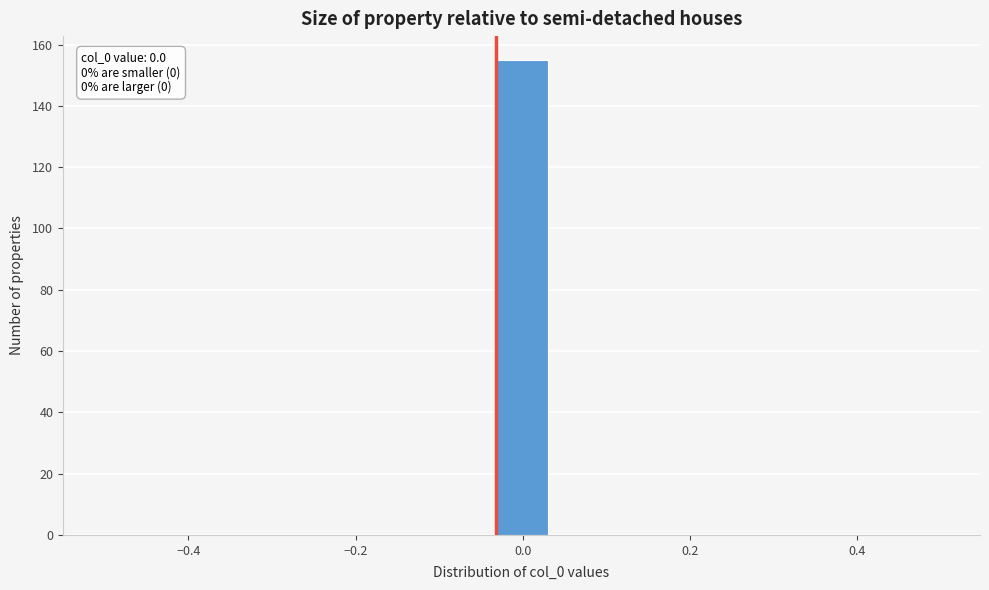

Read against the x-axis, roughly where is the centre of the tallest bar?

0.00